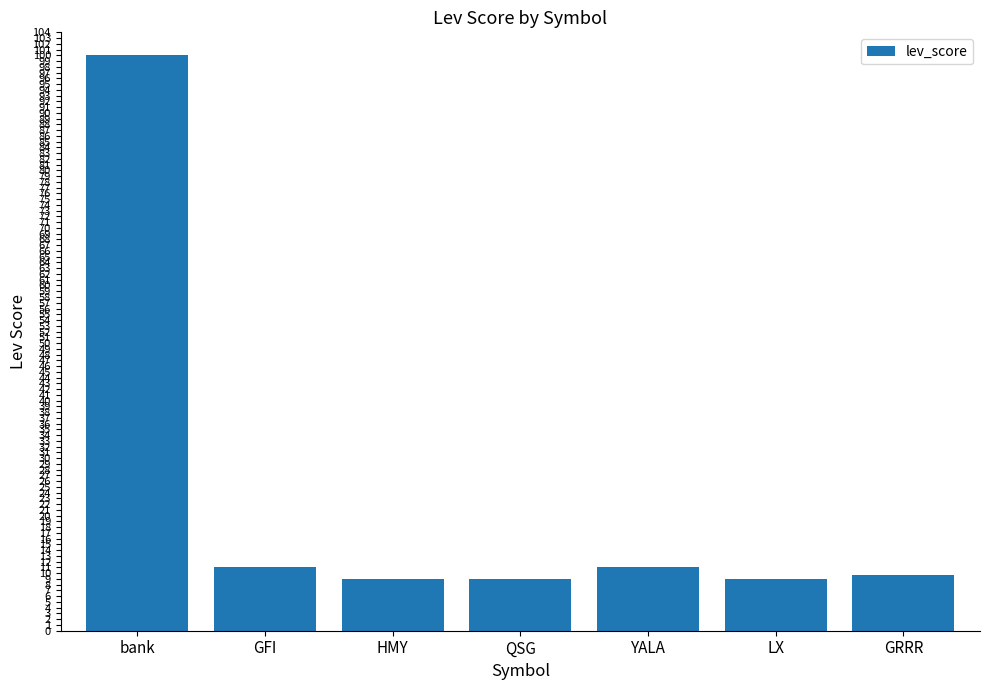

True or false: the data shows 11.0 at YALA.

True